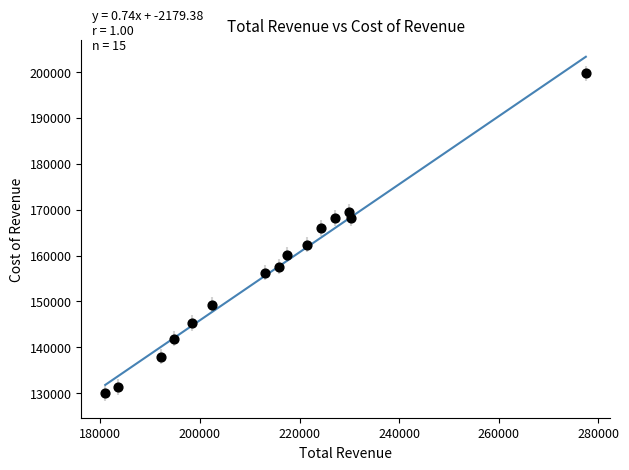

What is the range of X values (max minus min)?

96500